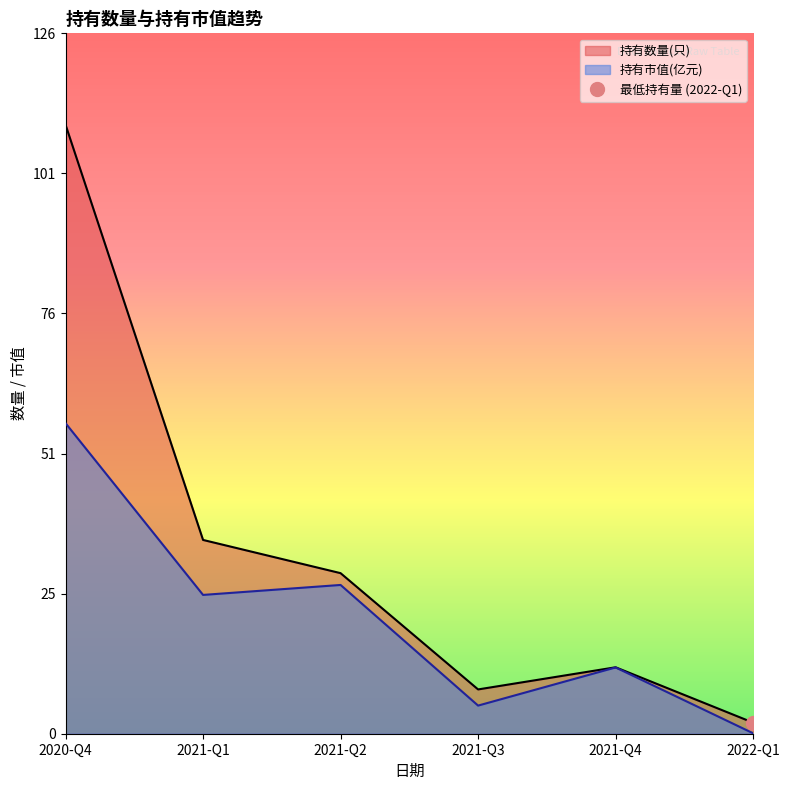

What is the total value across all series at 2022-Q1?

2.1